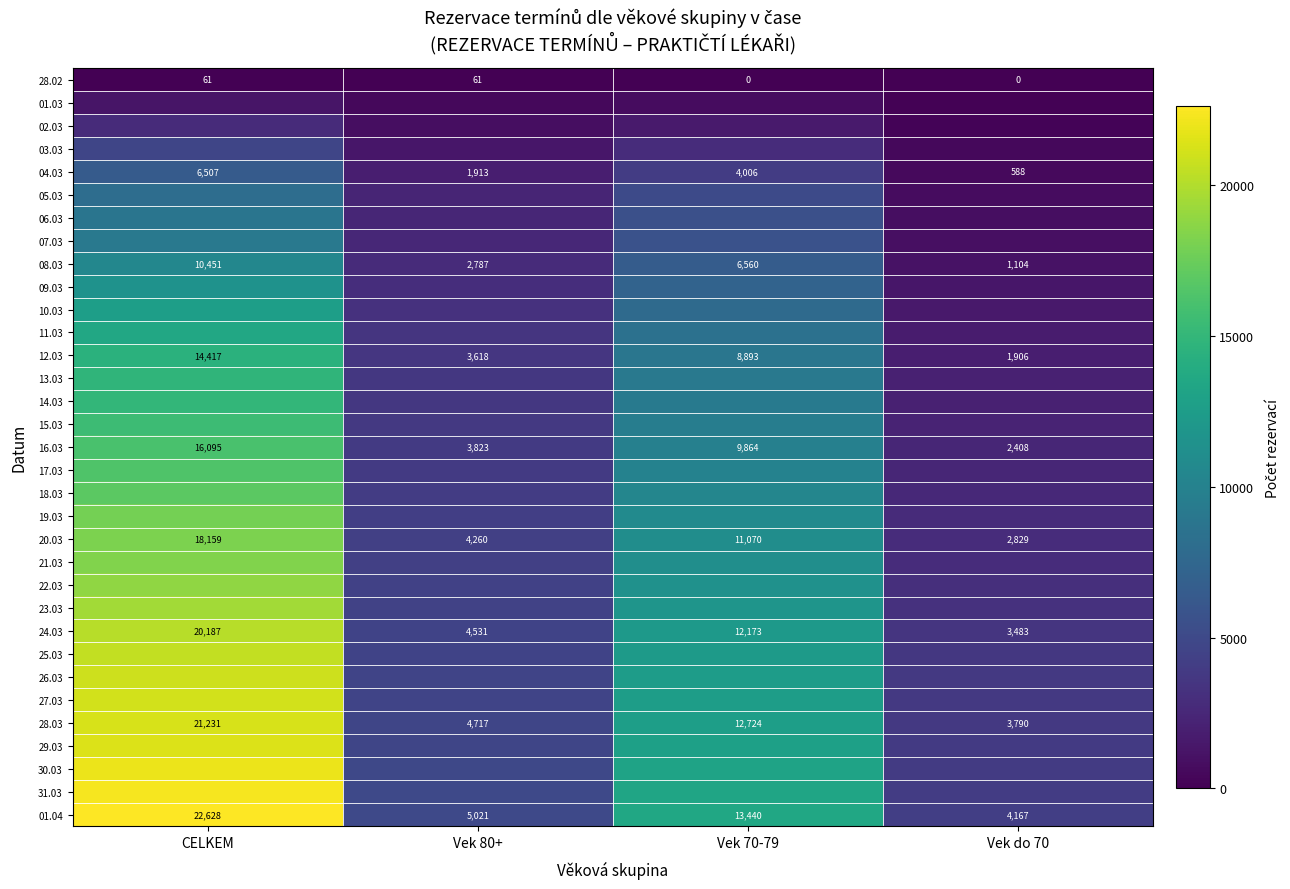

What is the highest value of the 01.04 series?

22628